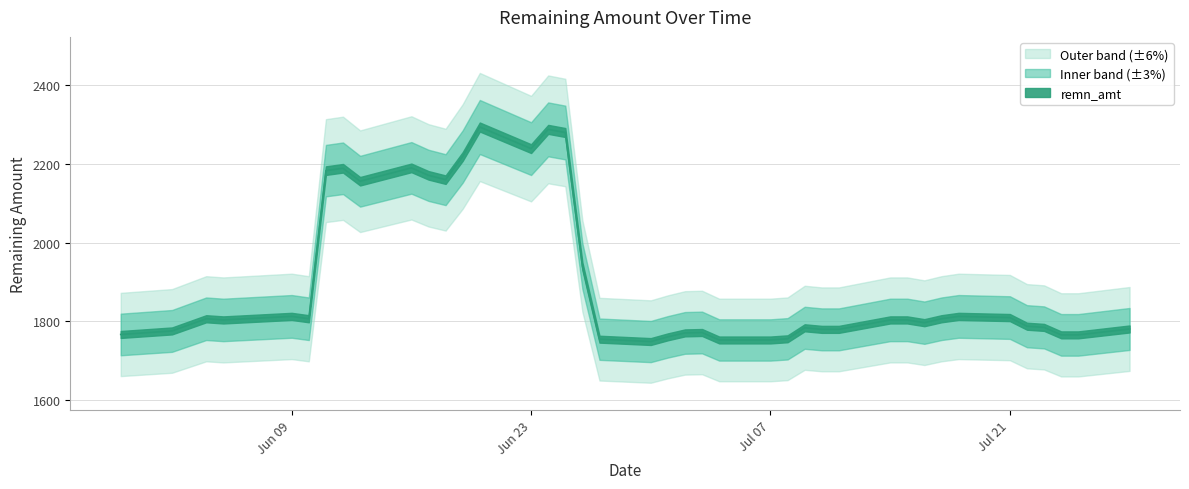

List the labels in order of value, smallest first.

2025-06-30, 2025-07-04, 2025-07-07, 2025-06-27, 2025-07-08, 2025-07-01, 2025-07-24, 2025-07-25, 2025-05-30, 2025-07-02, 2025-07-03, 2025-06-02, 2025-07-10, 2025-07-11, 2025-07-28, 2025-07-09, 2025-07-23, 2025-07-22, 2025-07-16, 2025-06-05, 2025-07-14, 2025-07-15, 2025-06-04, 2025-06-10, 2025-07-17, 2025-07-21, 2025-06-09, 2025-07-18, 2025-06-26, 2025-06-13, 2025-06-18, 2025-06-17, 2025-06-11, 2025-06-12, 2025-06-16, 2025-06-19, 2025-06-23, 2025-06-25, 2025-06-24, 2025-06-20